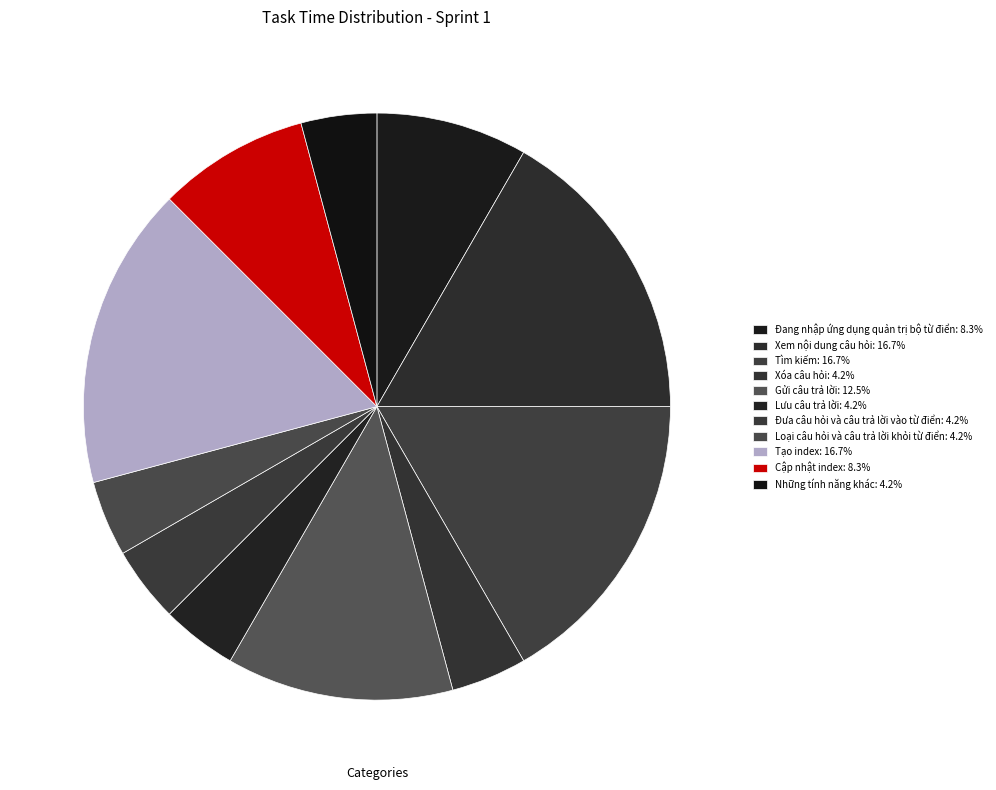

True or false: Đưa câu hỏi và câu trả lời vào từ điển accounts for 4% of the total.

True